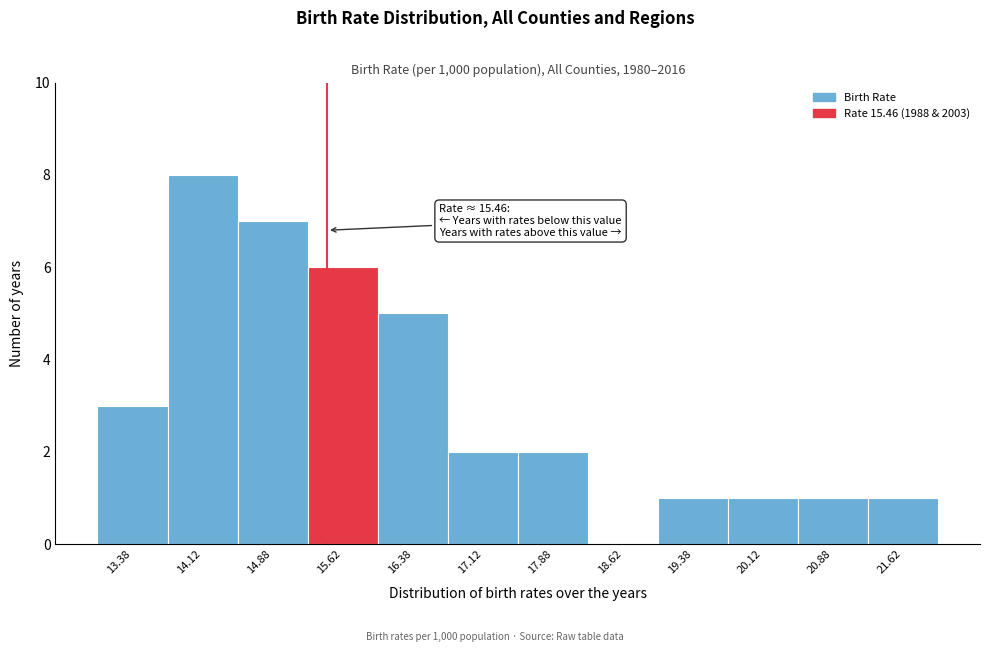

Which range on the x-axis has the tallest bar?

13.75 to 14.50